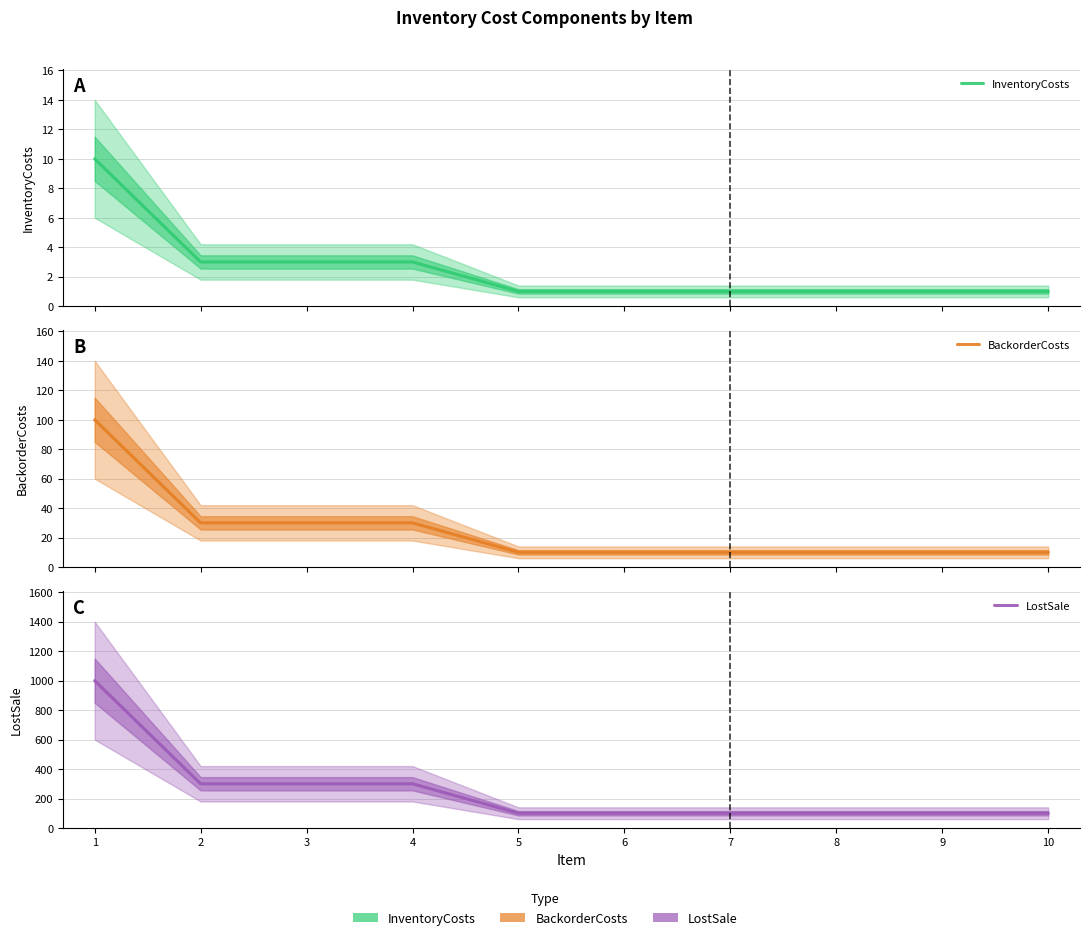

What is the total value across all series at 7?

111